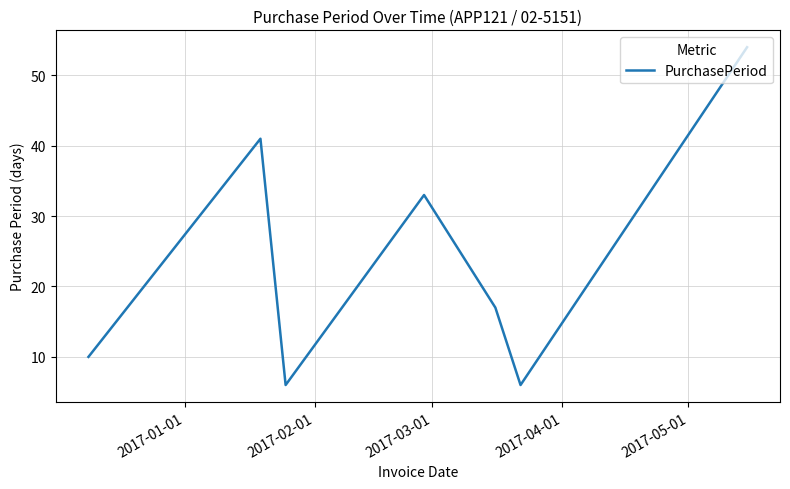

What is the difference between the maximum and minimum values?

48